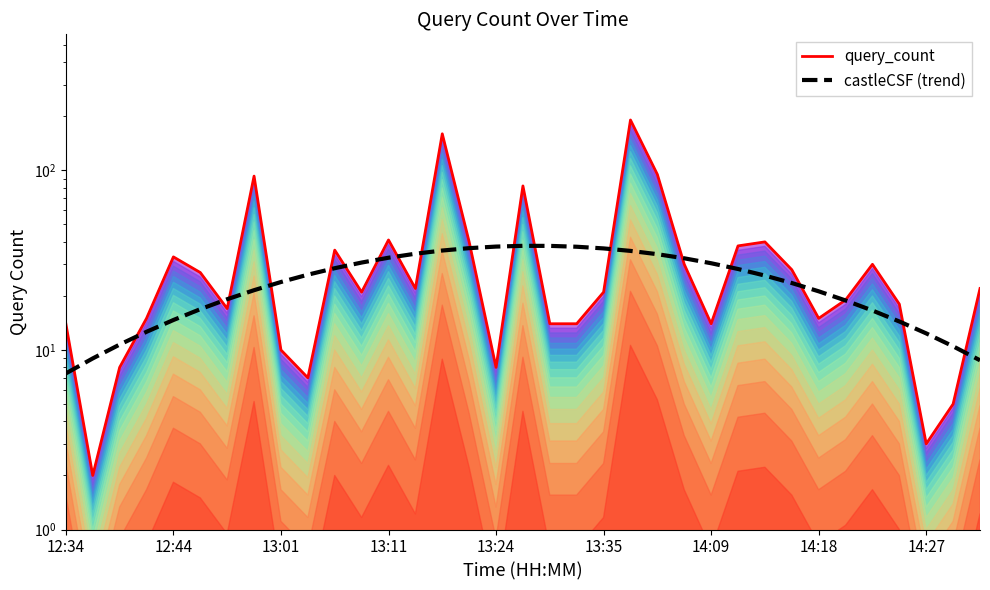

Which series changed the most between 14 and 20?

query_count